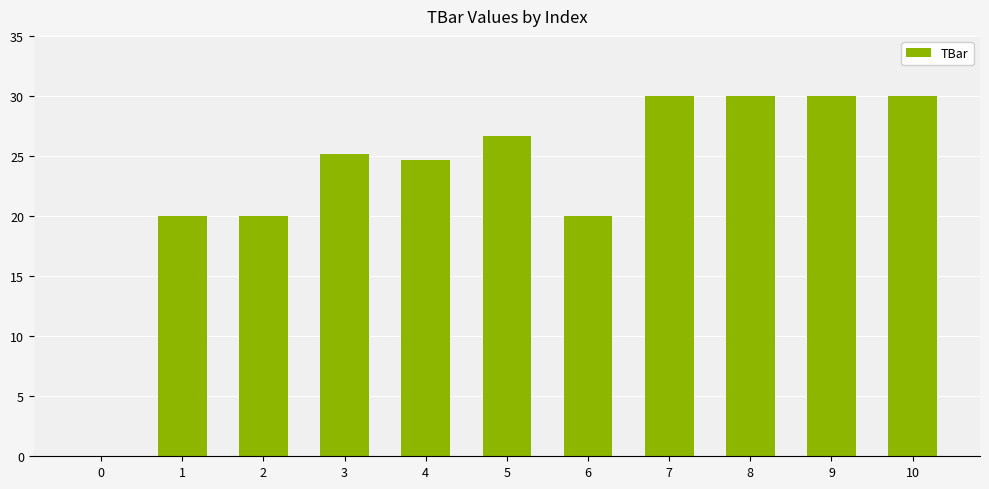

What is the approximate value at 1?

20.0